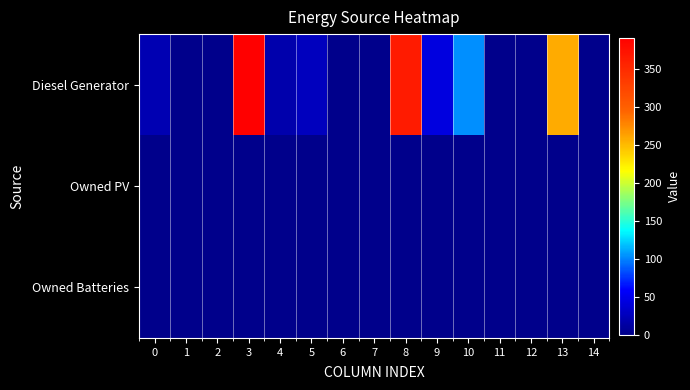

Reading left to right, what are all the values shown in this chart?

Diesel Generator: 0=20	1=0	2=0	3=391	4=18	5=27	6=0	7=0	8=365	9=44	10=103	11=0	12=0	13=258	14=1
Owned PV: 0=0	1=0	2=0	3=0	4=0	5=0	6=0	7=0	8=0	9=0	10=0	11=0	12=0	13=0	14=0
Owned Batteries: 0=0	1=0	2=0	3=0	4=0	5=0	6=0	7=0	8=0	9=0	10=0	11=0	12=0	13=0	14=0